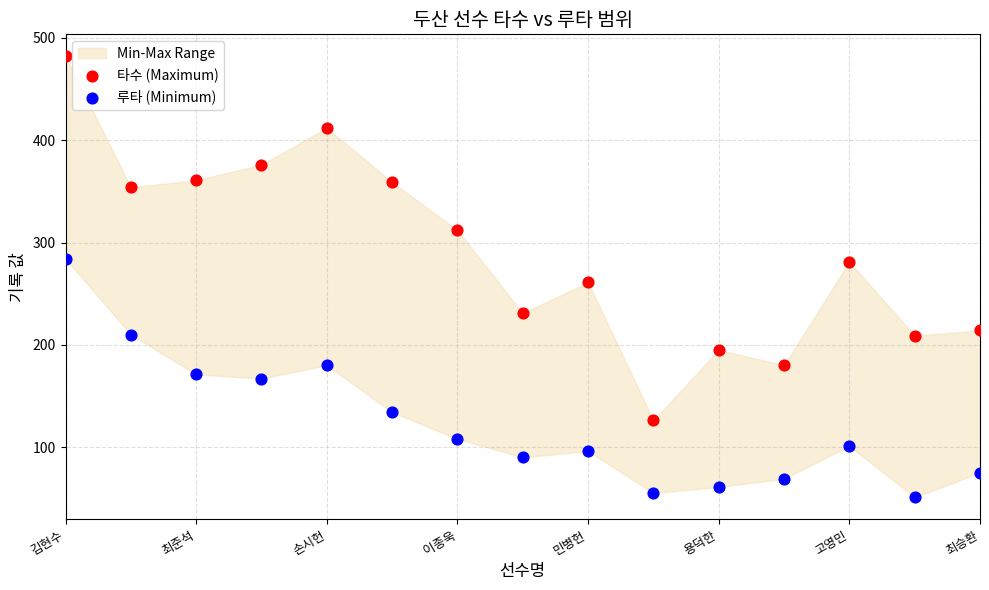

In the 타수 (Maximum) series, what Y value is closest to 304?

312